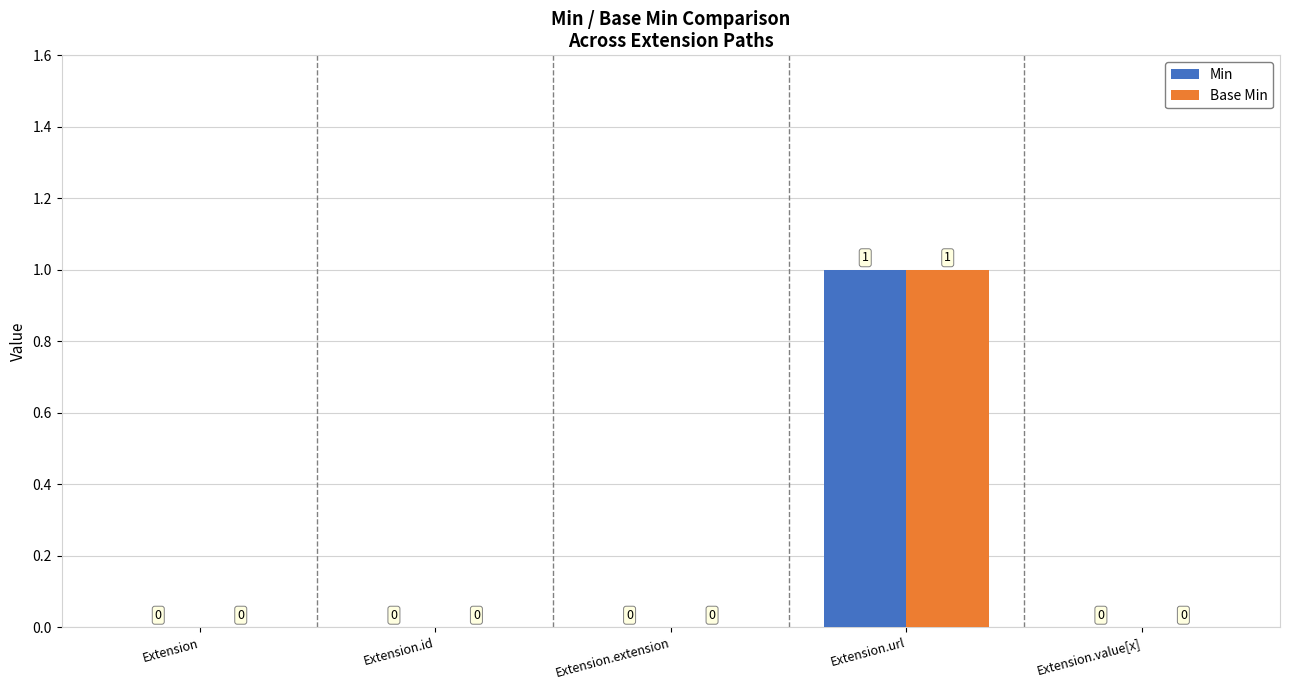

Is the value of Base Min at Extension.value[x] greater than the value of Min at Extension.url?

No